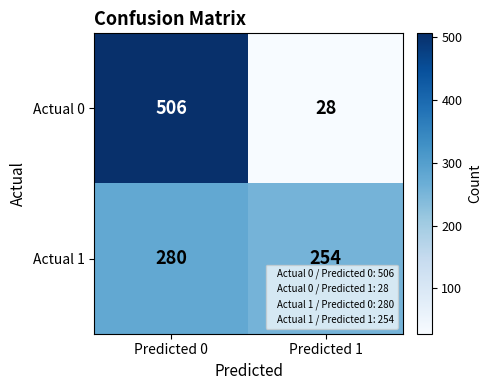

What is the difference between the Actual 0 values at Predicted 1 and Predicted 0?

478